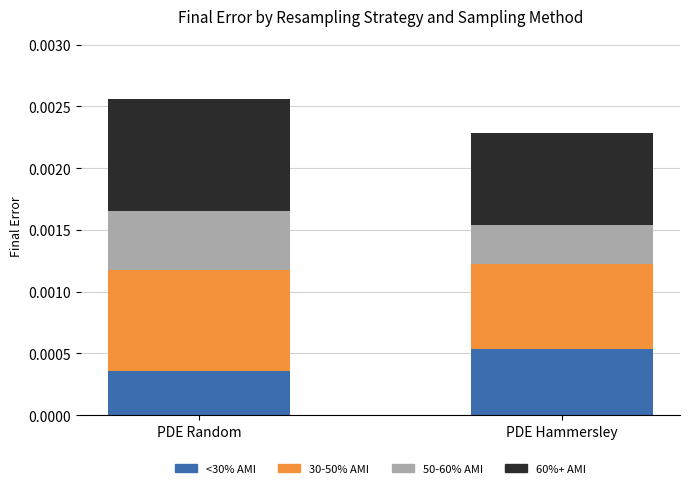

At which category is the sum across all series the highest?

PDE Random